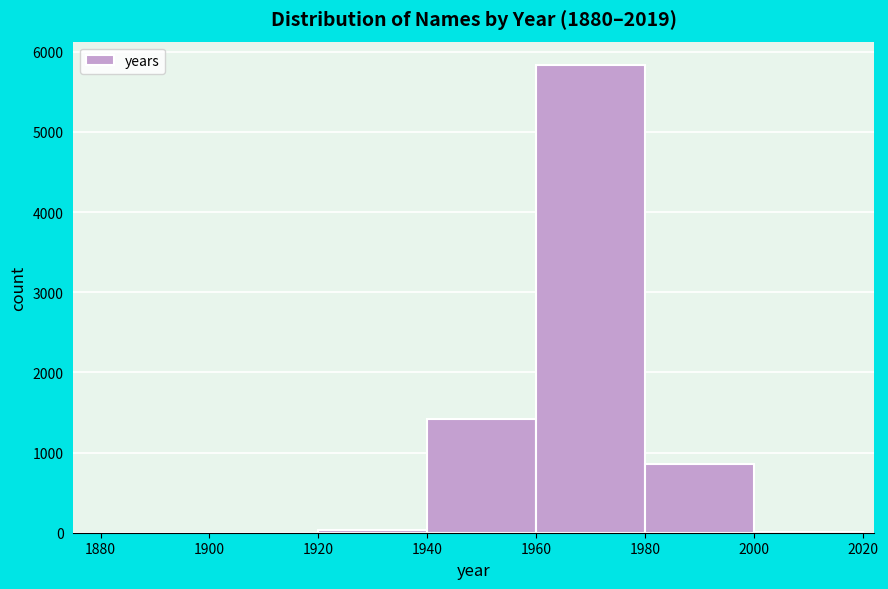

How tall is the bar that spans 1960 to 1980 on the x-axis? The values are not printed on the chart, so give them approximately, as read against the axis.

5800